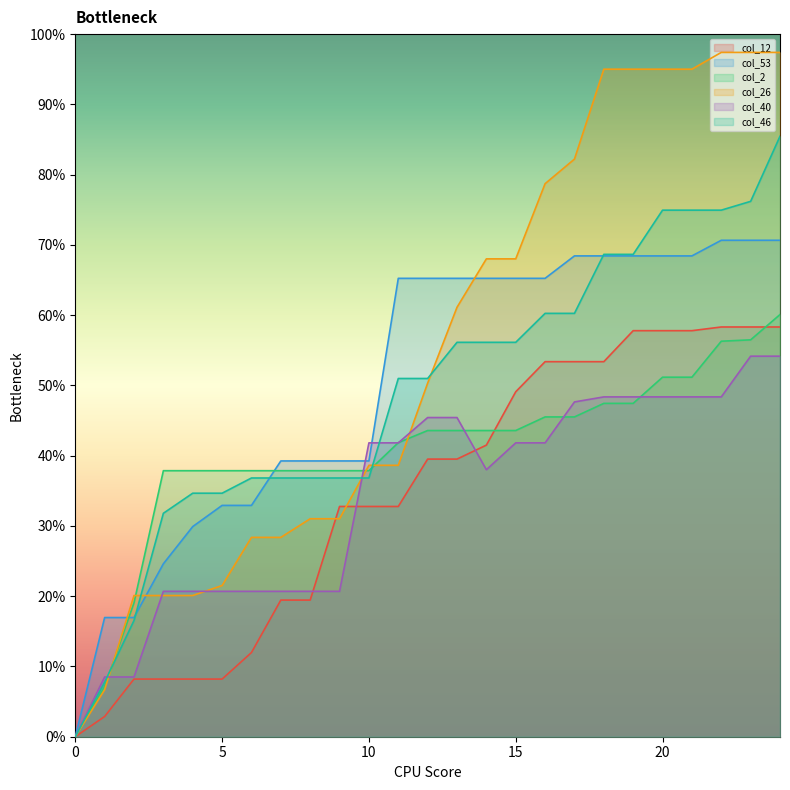

True or false: col_40 has a value of 0.2 at 3.

True